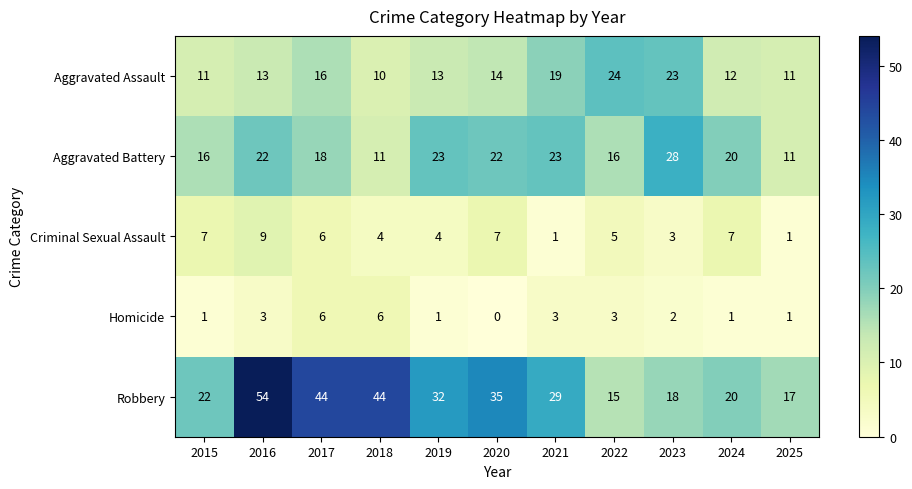

The Aggravated Battery series shows 22 at 2016. True or false?

True